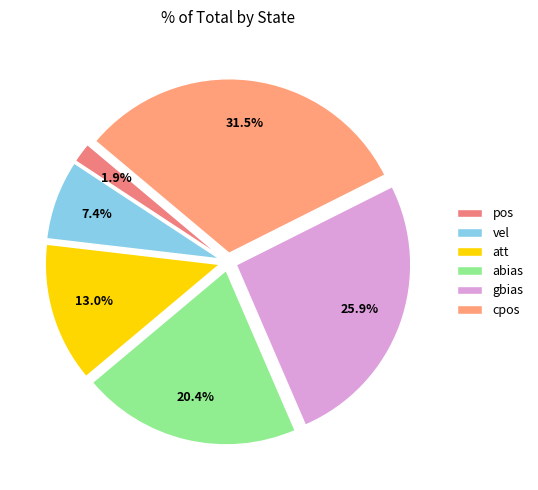

Is there a majority slice in this chart?

No